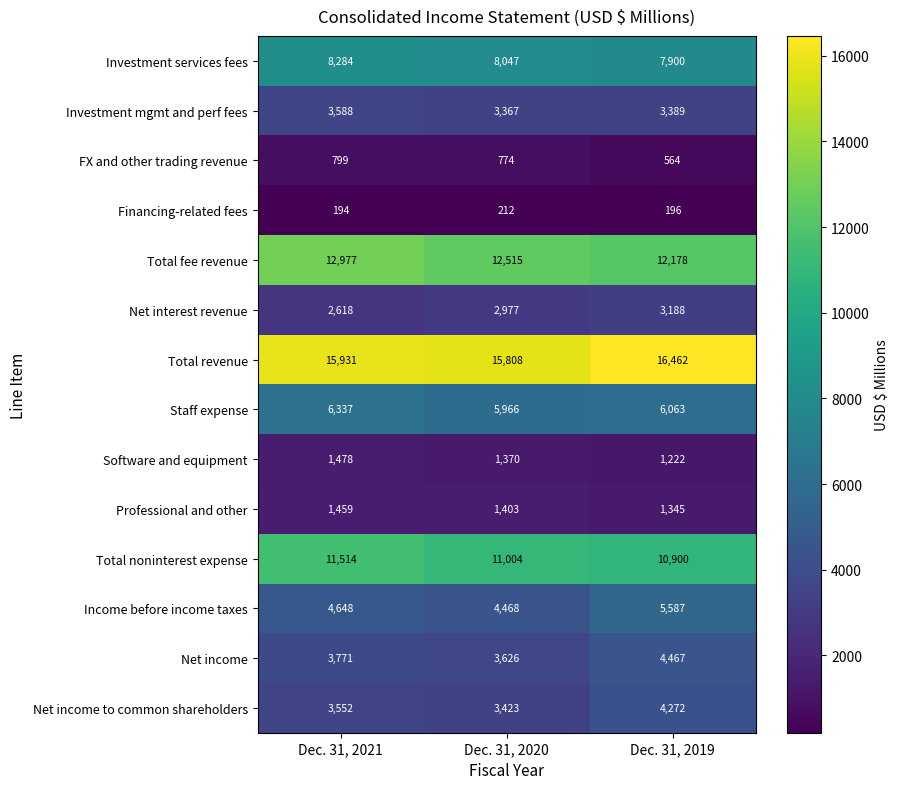

The Software and equipment series shows 1478 at Dec. 31, 2021. True or false?

True